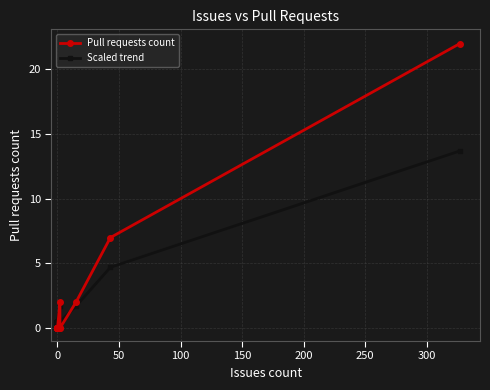

Rank the series by their average value, from highest to lowest.

Pull requests count, Scaled trend